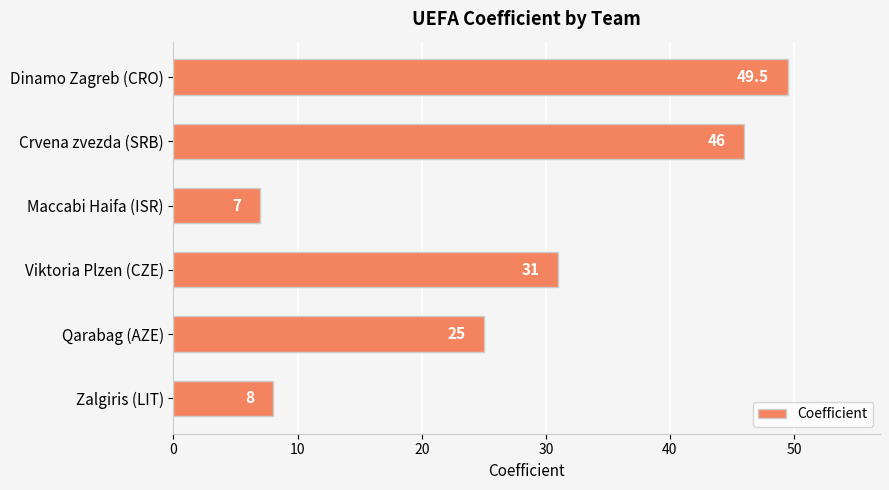

The chart shows a value of 54.7 at Viktoria Plzen (CZE). True or false?

False